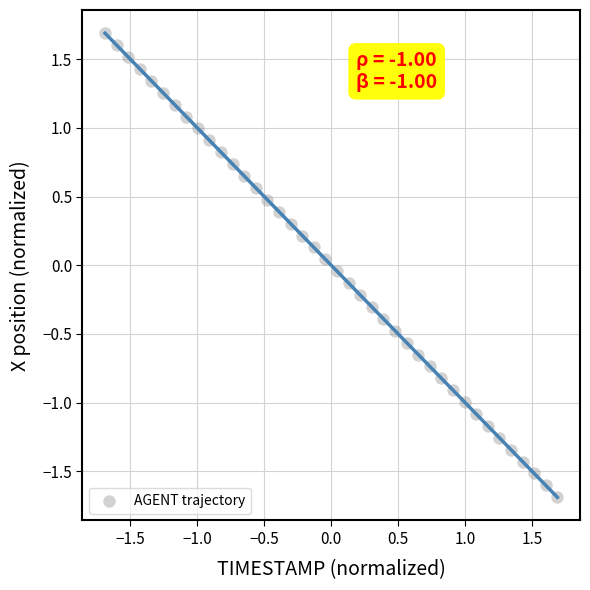

What is the range of Y values (max minus min)?

3.4